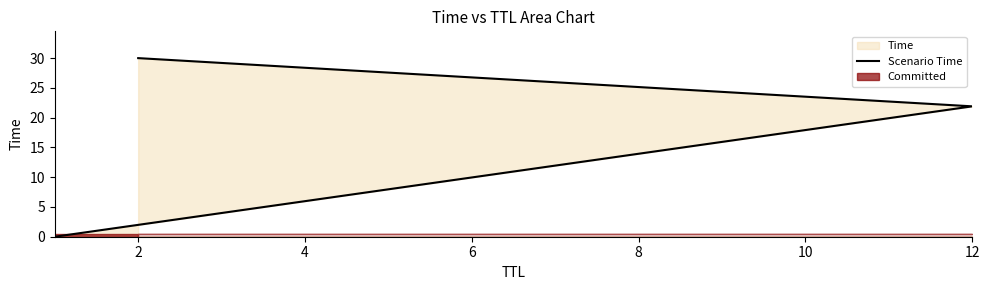

How many categories are shown in the chart?

3